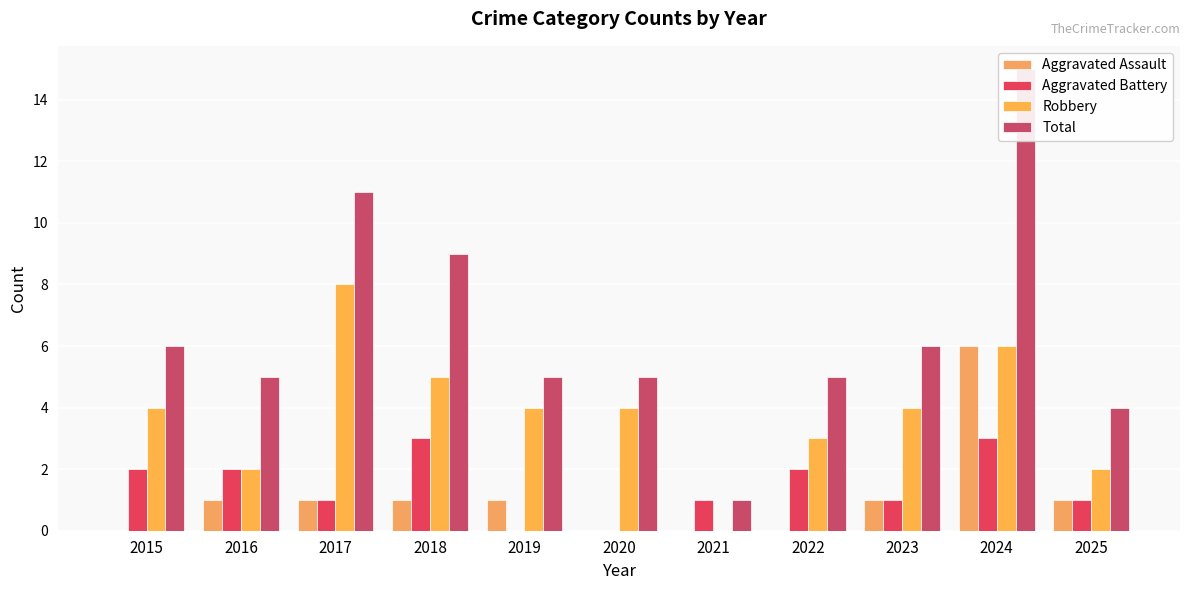

How many data points in Robbery are less than 4?

4